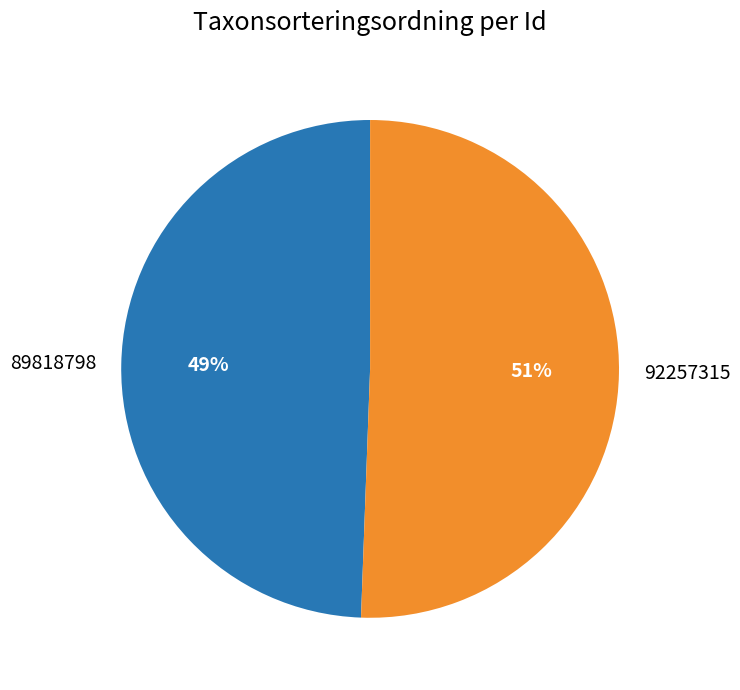

How many segments does this pie chart have?

2